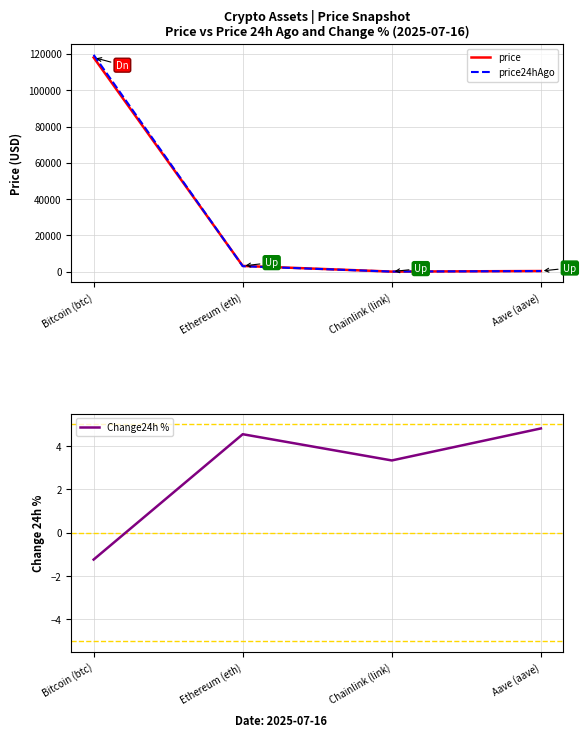

At which label does price reach its peak?

Bitcoin (btc)